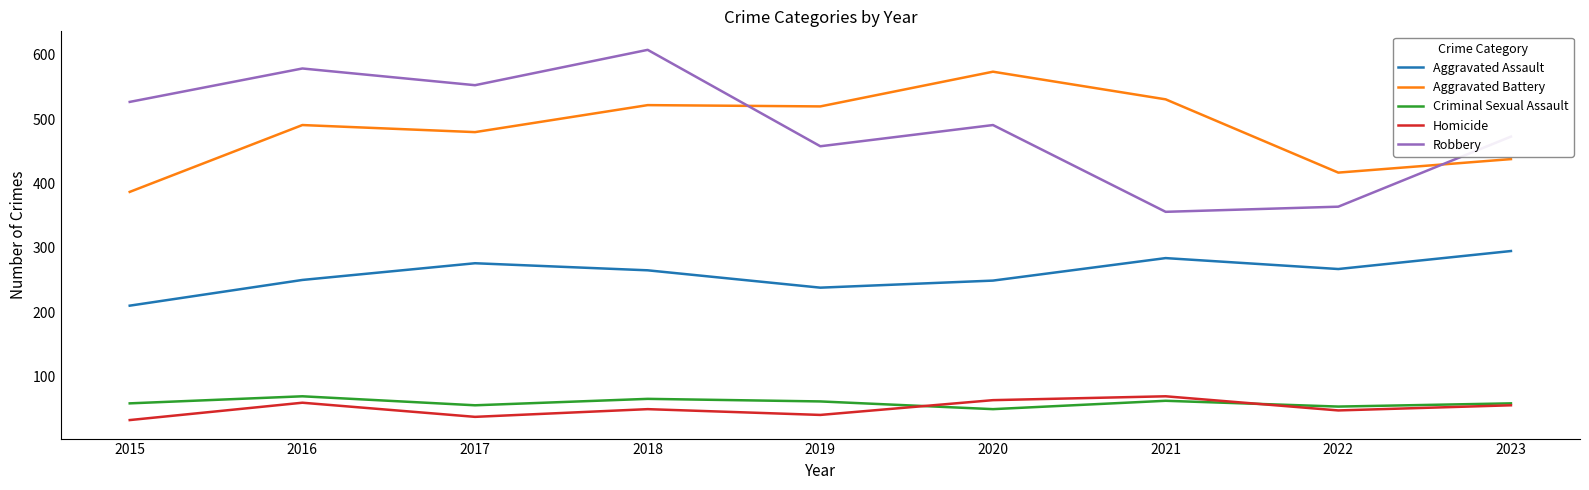

Which series has the largest range (max minus min)?

Robbery